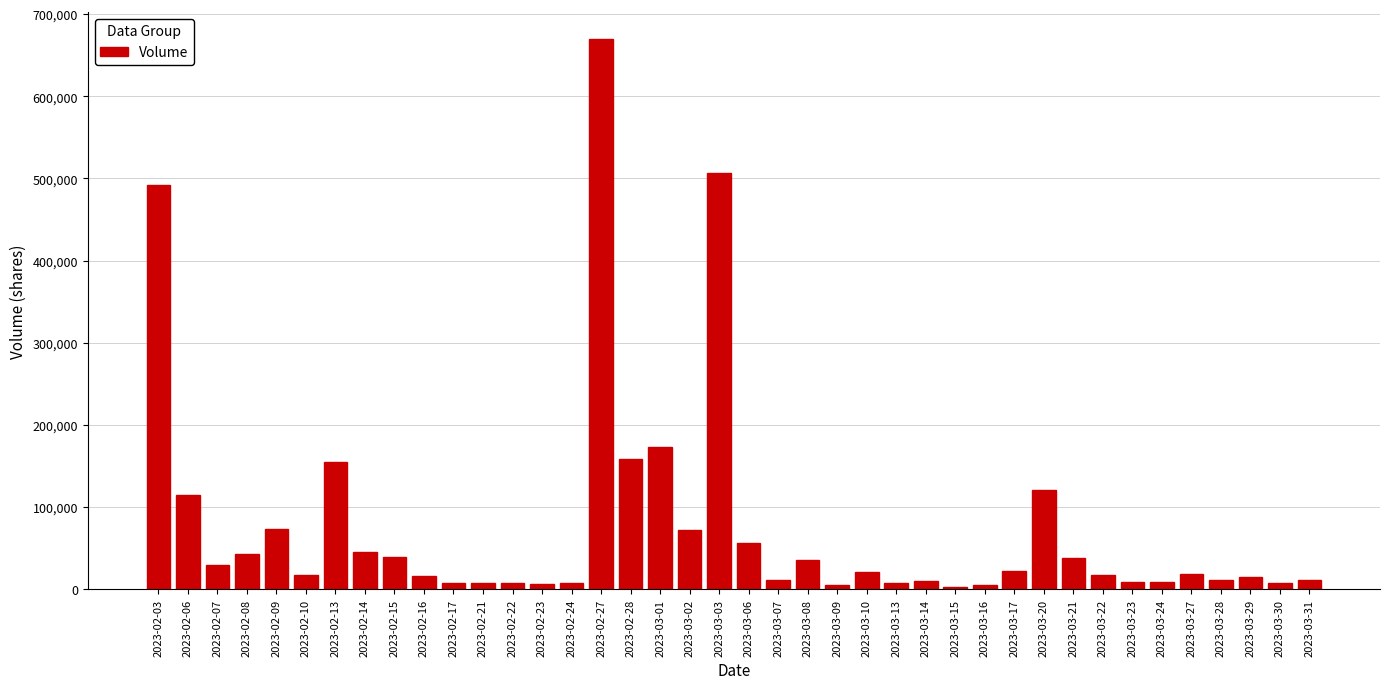

Where is the data nearest to the value 335720?

2023-02-03